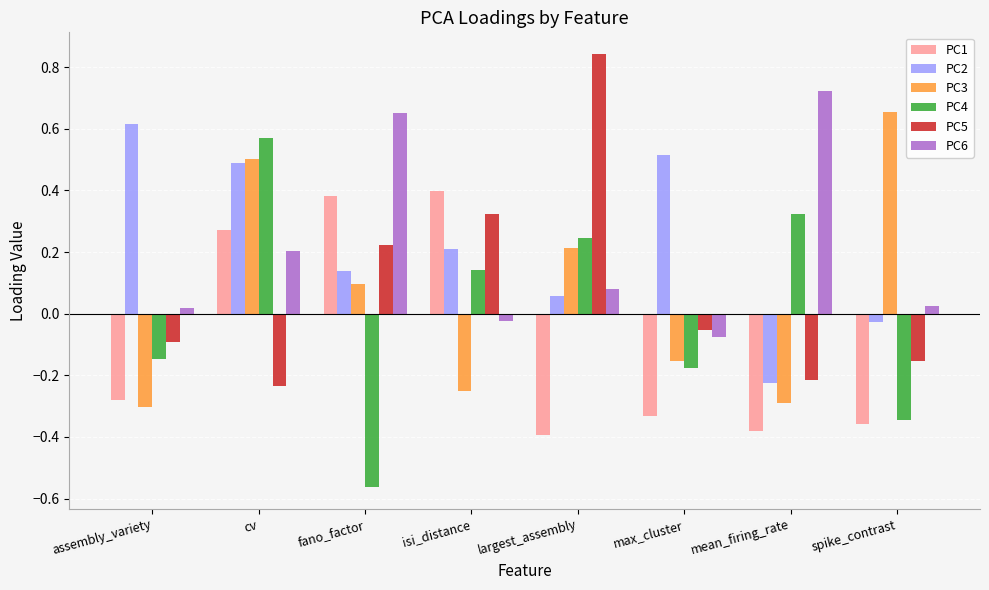

Rank the series at cv from highest to lowest value.

PC4, PC3, PC2, PC1, PC6, PC5